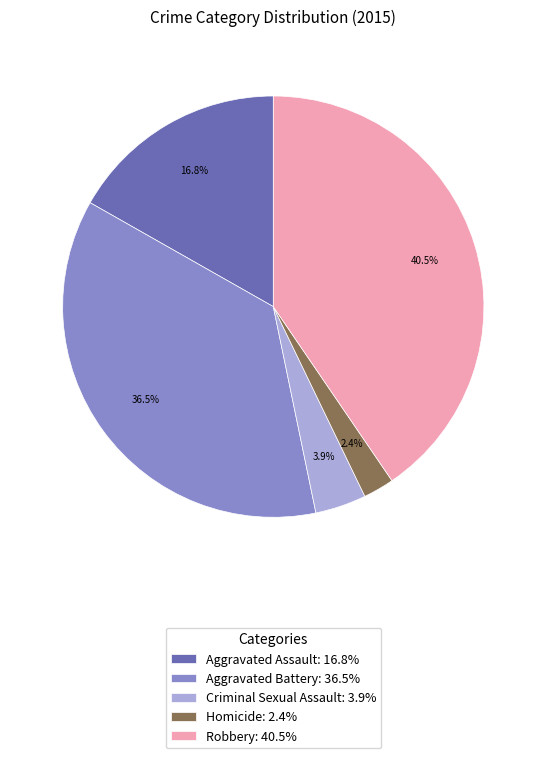

Does Criminal Sexual Assault represent more than half of the total?

No